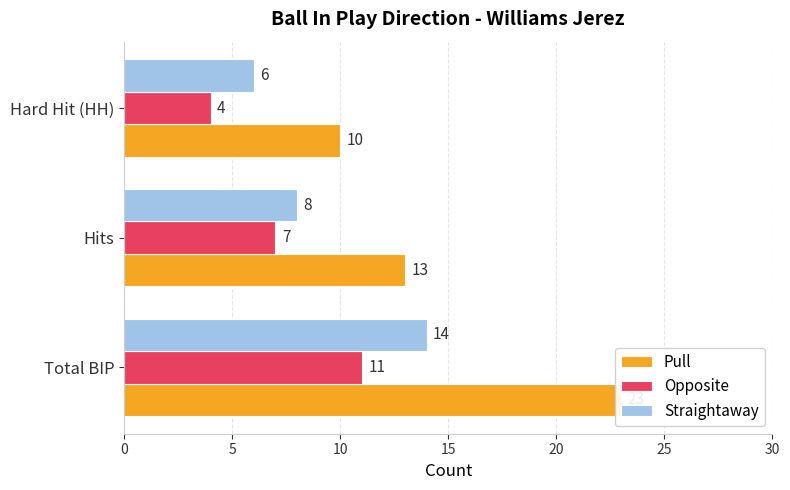

What is the lowest value of the Opposite series?

4